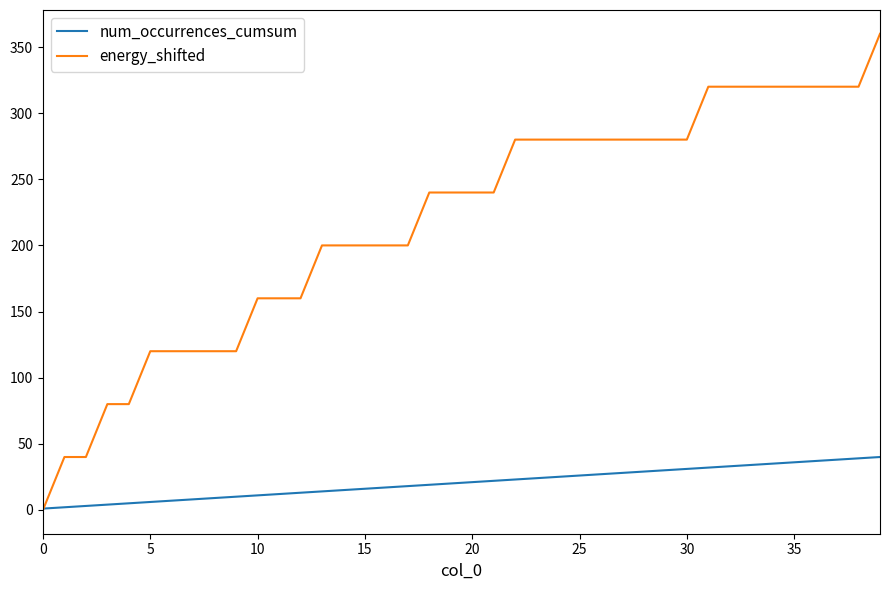

What is the maximum value shown in the chart?

360